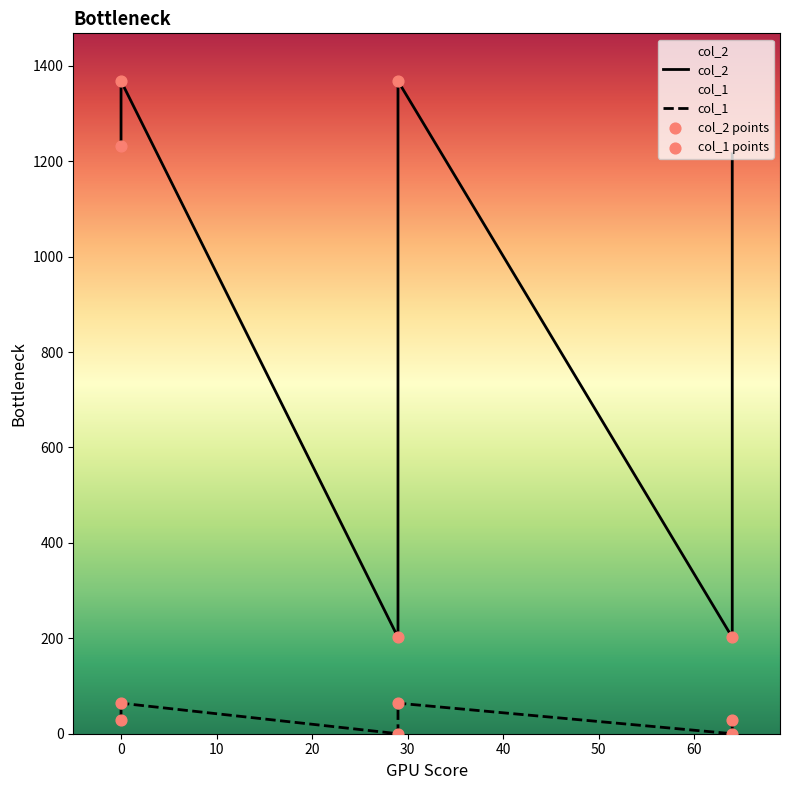

Which series contains the highest Y value?

col_2